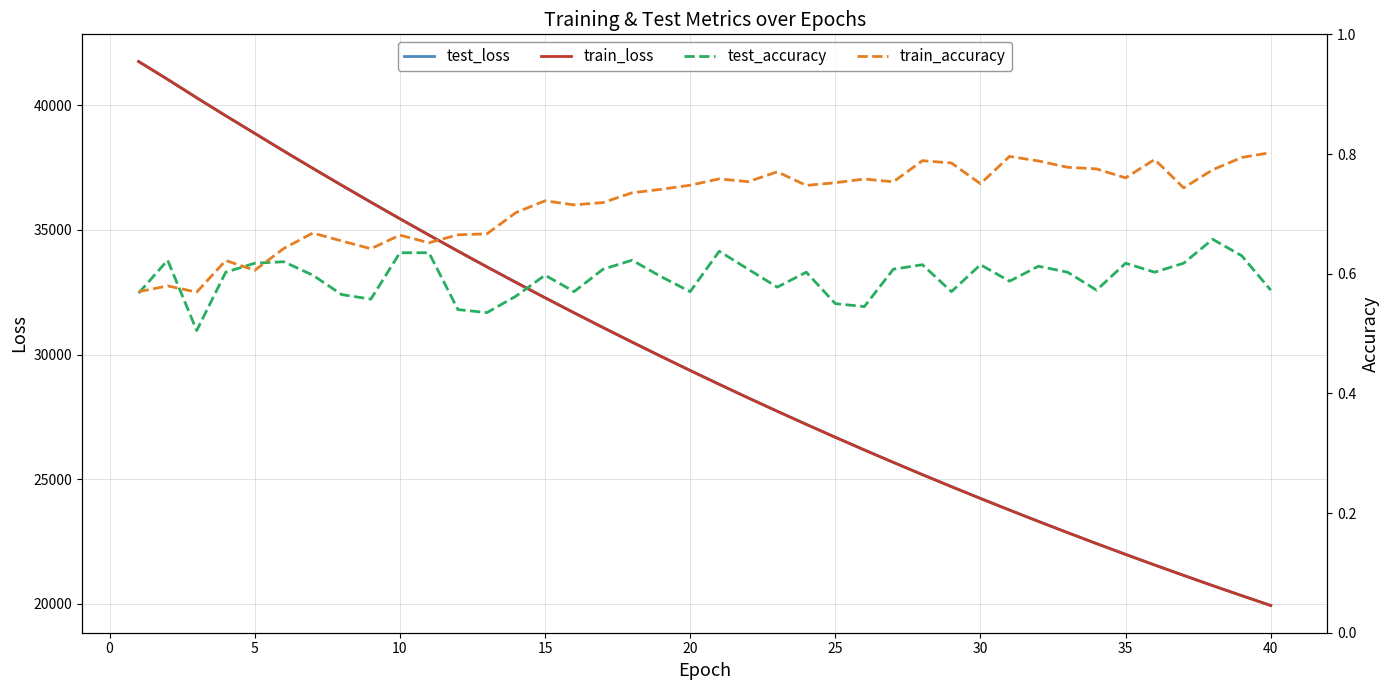

True or false: train_accuracy and train_loss cross at least once.

False